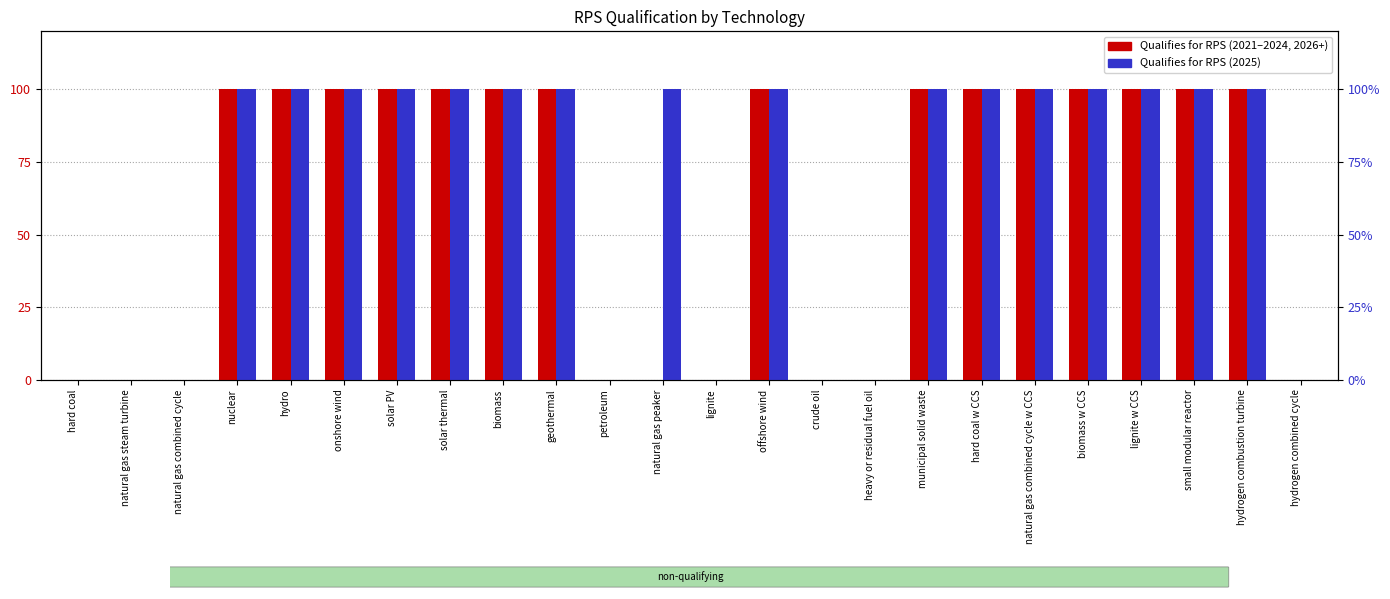

What is the label of the 6th bar from the right?

natural gas combined cycle w CCS